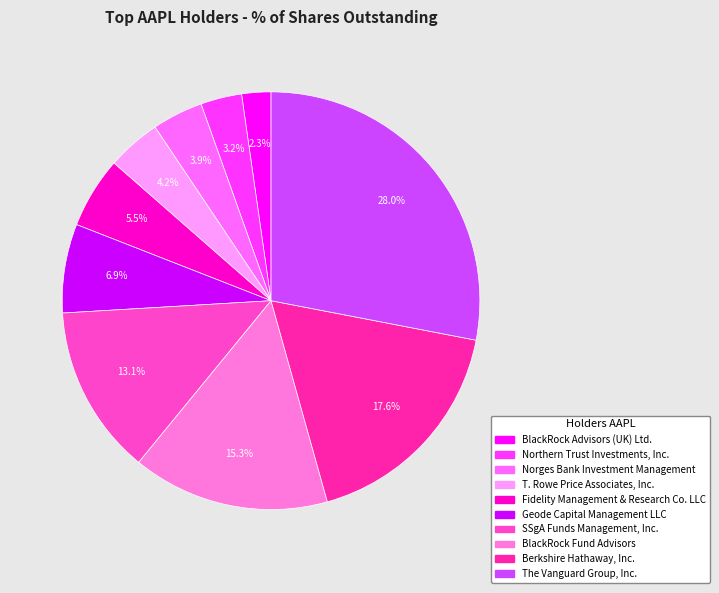

The BlackRock Fund Advisors slice represents 15% of the pie. True or false?

True